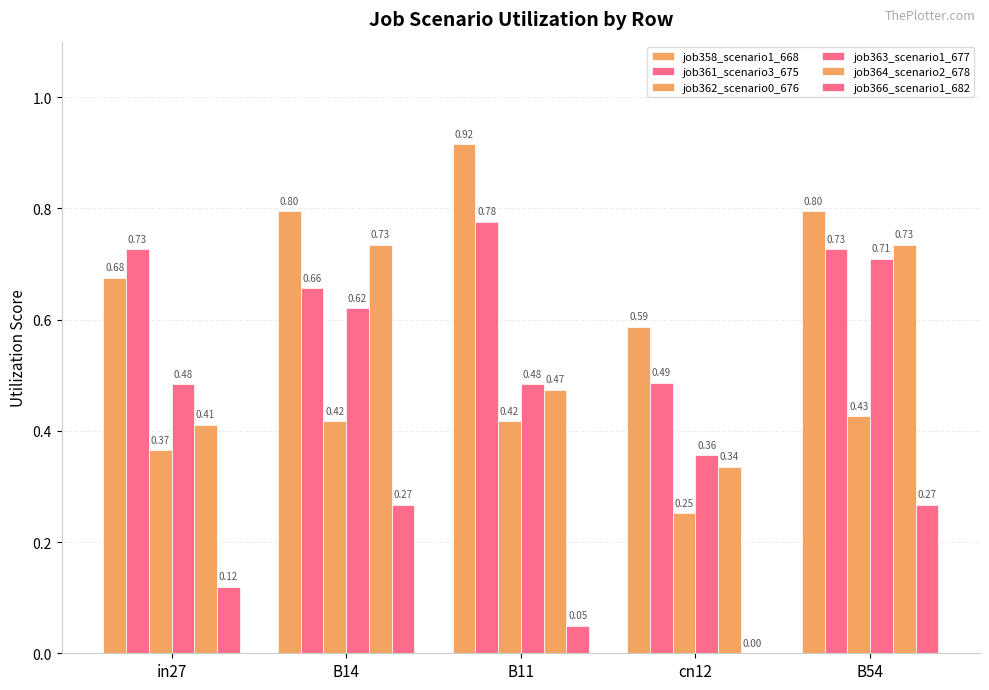

Is it true that job366_scenario1_682 equals 0.1 at B54?

False